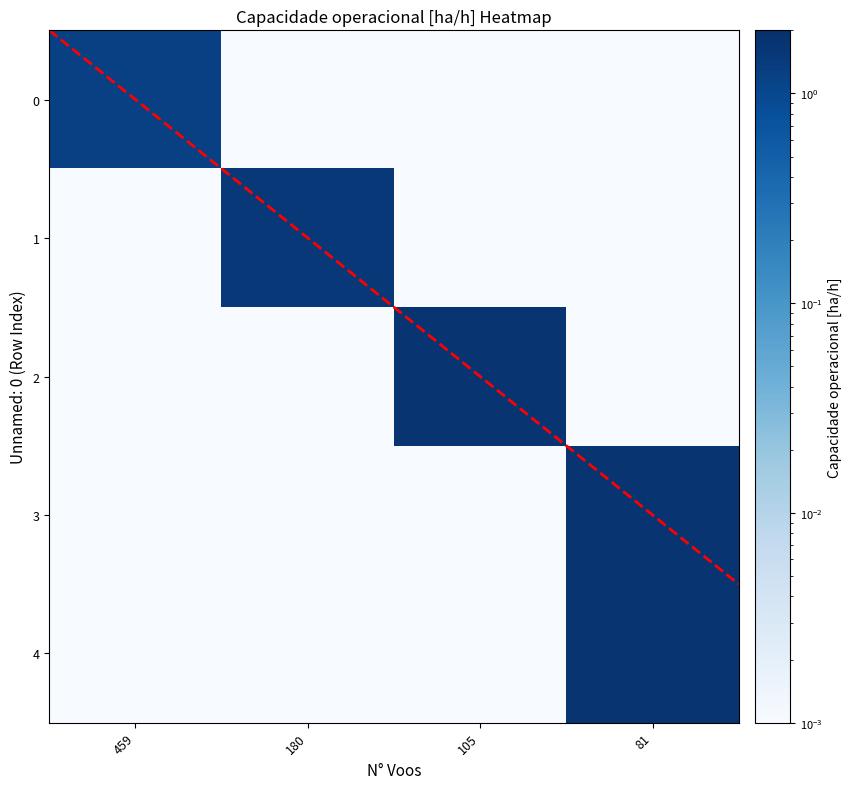

List the series in order of their peak value, highest first.

3, 4, 2, 1, 0